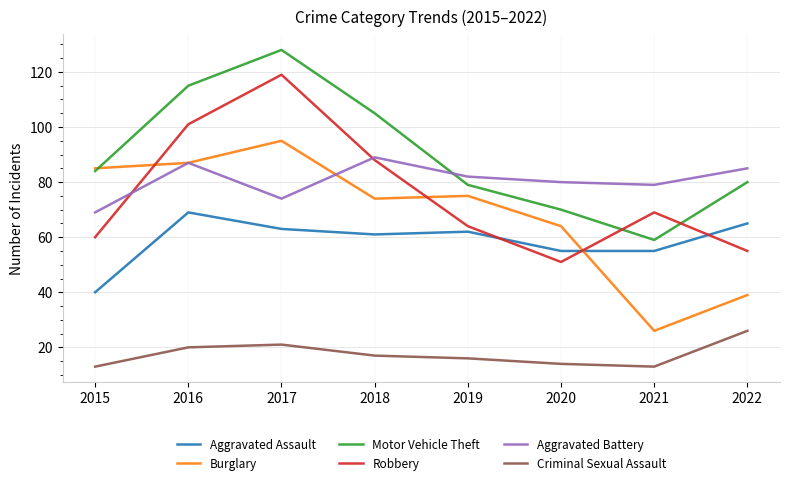

What is the maximum value for Aggravated Assault?

69